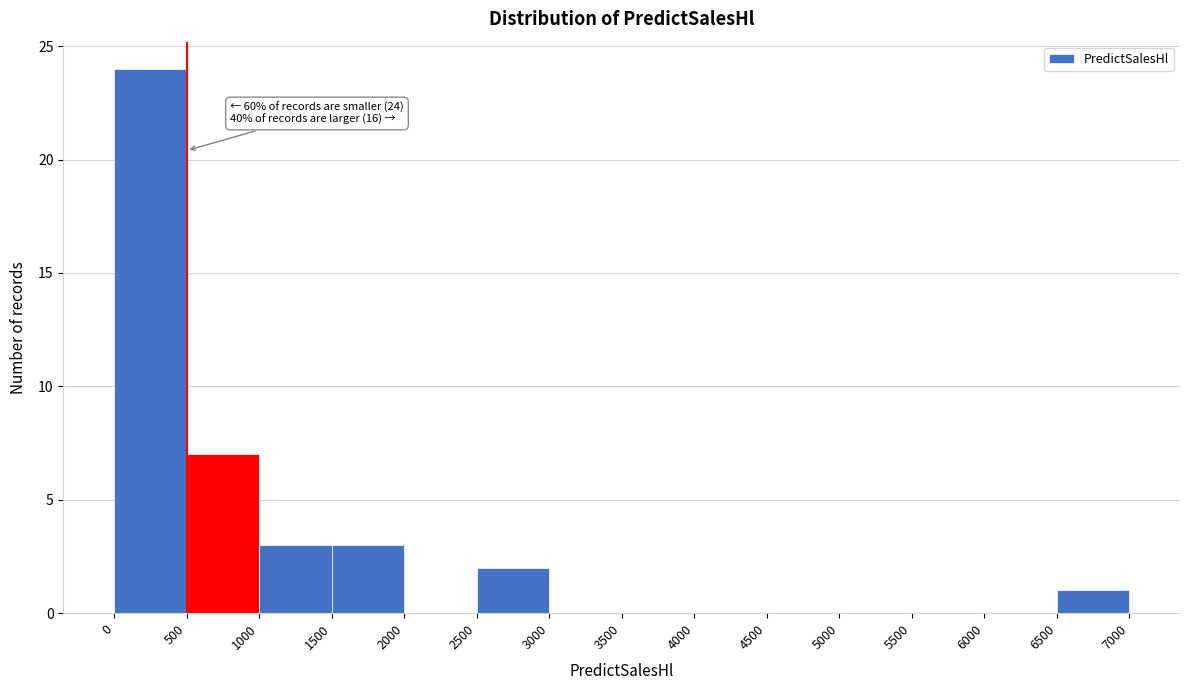

Over which range of the x-axis is the bar tallest?

0 to 500